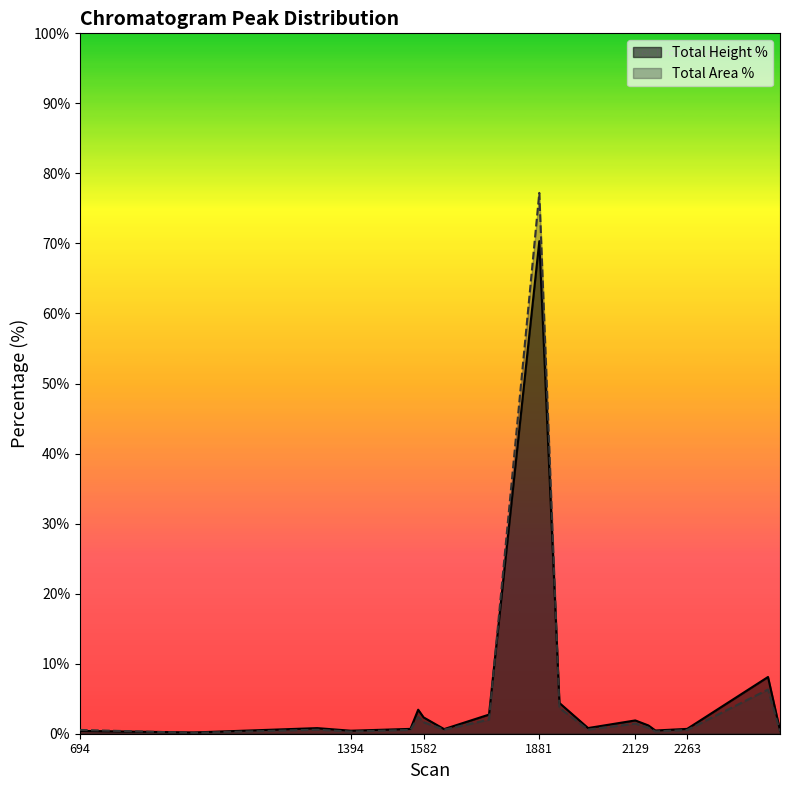

What is the approximate value of Total Height % at 2129?

1.9